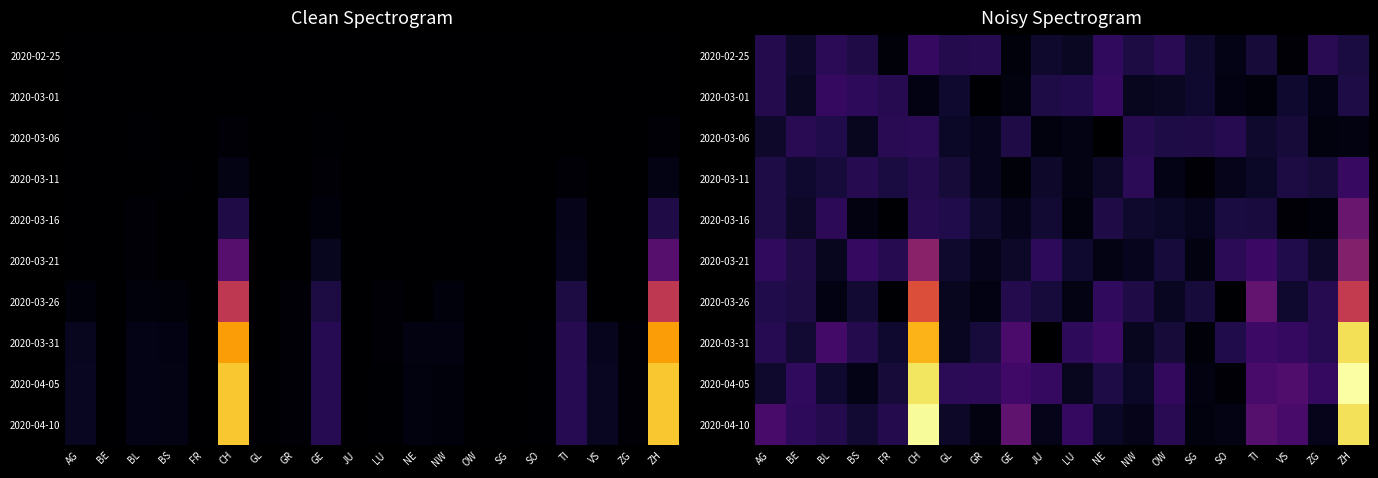

Rank the series at GR from lowest to highest value.

2020-03-01, 2020-04-10, 2020-03-26, 2020-03-21, 2020-03-06, 2020-03-11, 2020-03-16, 2020-03-31, 2020-02-25, 2020-04-05